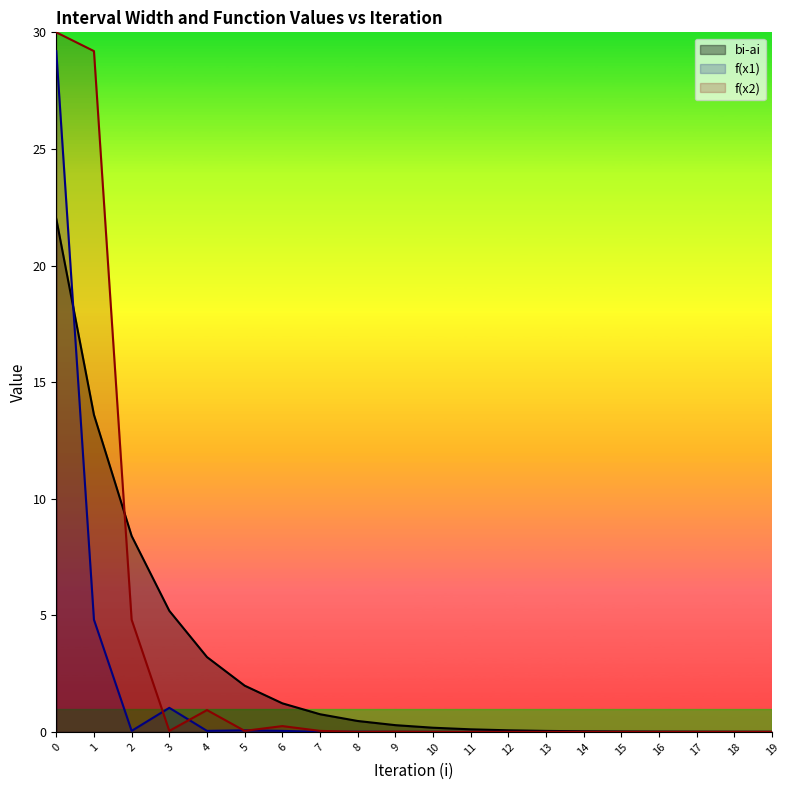

List the labels in order of bi-ai value, largest first.

0, 1, 2, 3, 4, 5, 6, 7, 8, 9, 10, 11, 12, 13, 14, 15, 16, 17, 18, 19